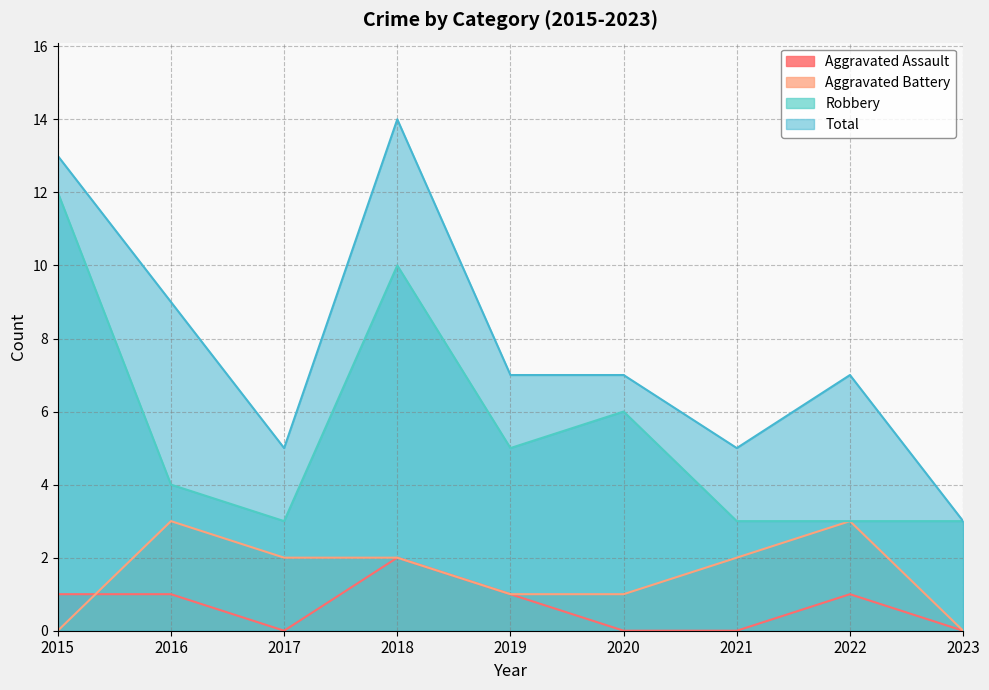

At 2021, list the series in order from smallest to largest.

Aggravated Assault, Aggravated Battery, Robbery, Total